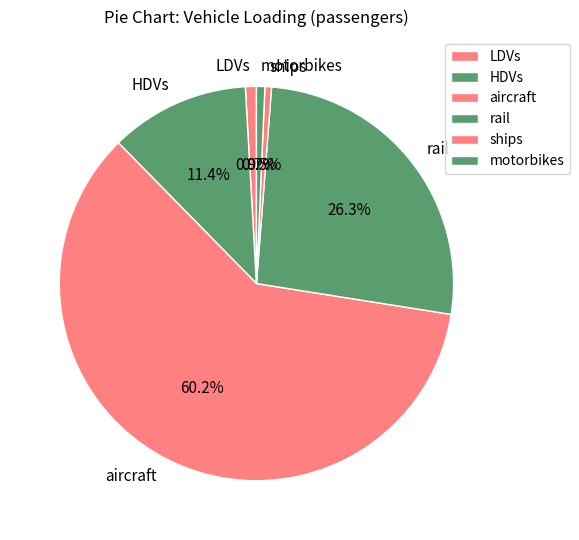

The HDVs slice represents 21% of the pie. True or false?

False